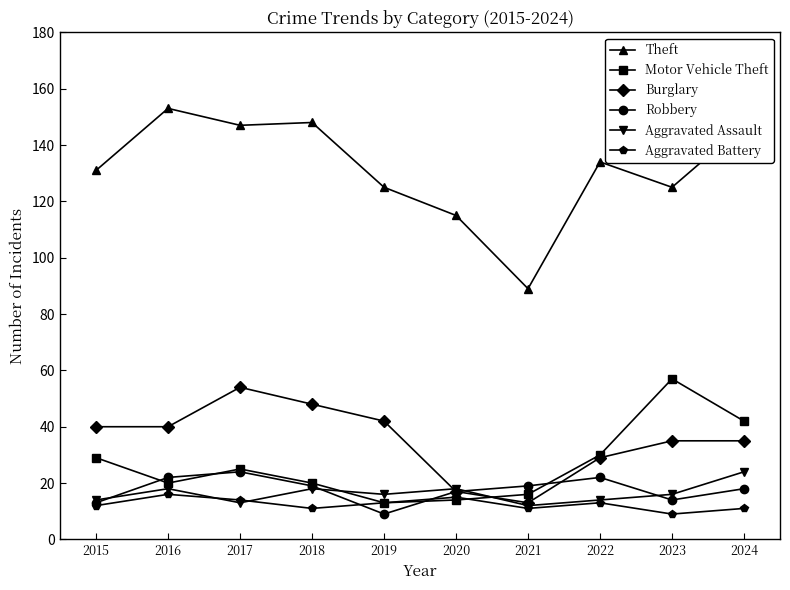

How many distinct data groups are displayed?

6